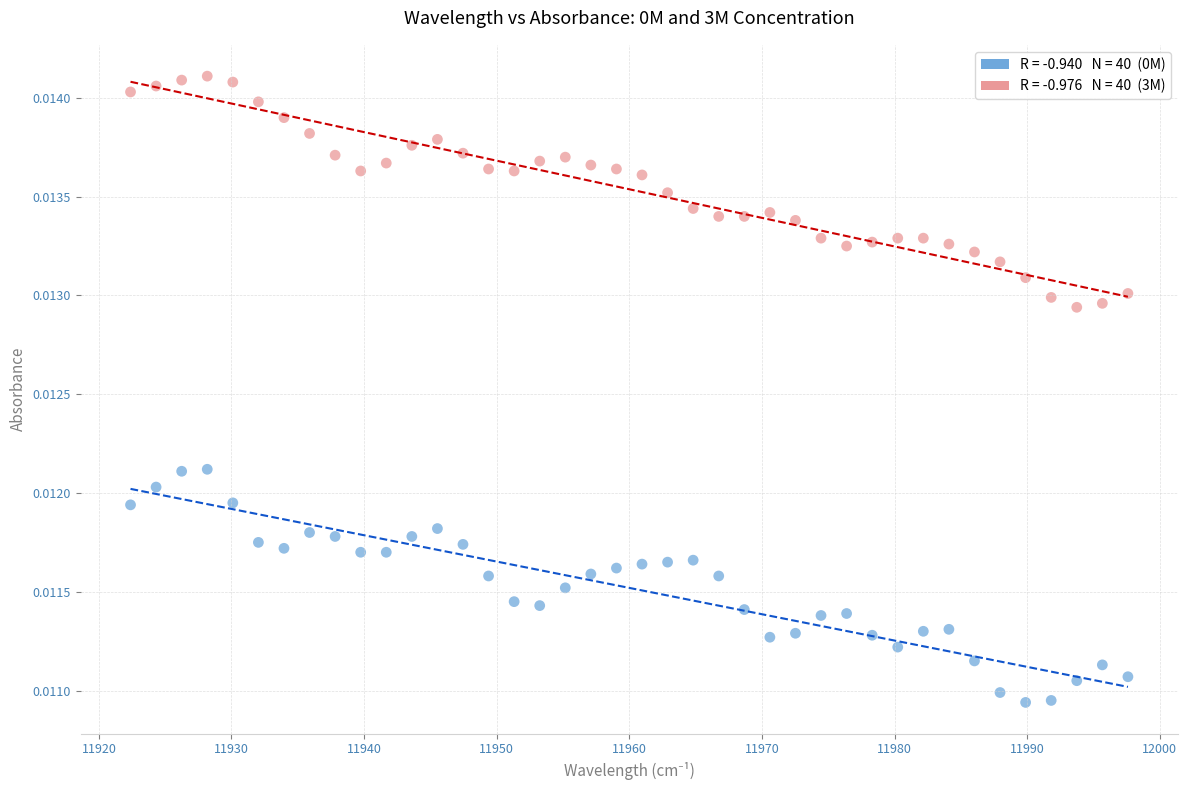

Across all data points, what is the range of X values (max minus min)?

75.2